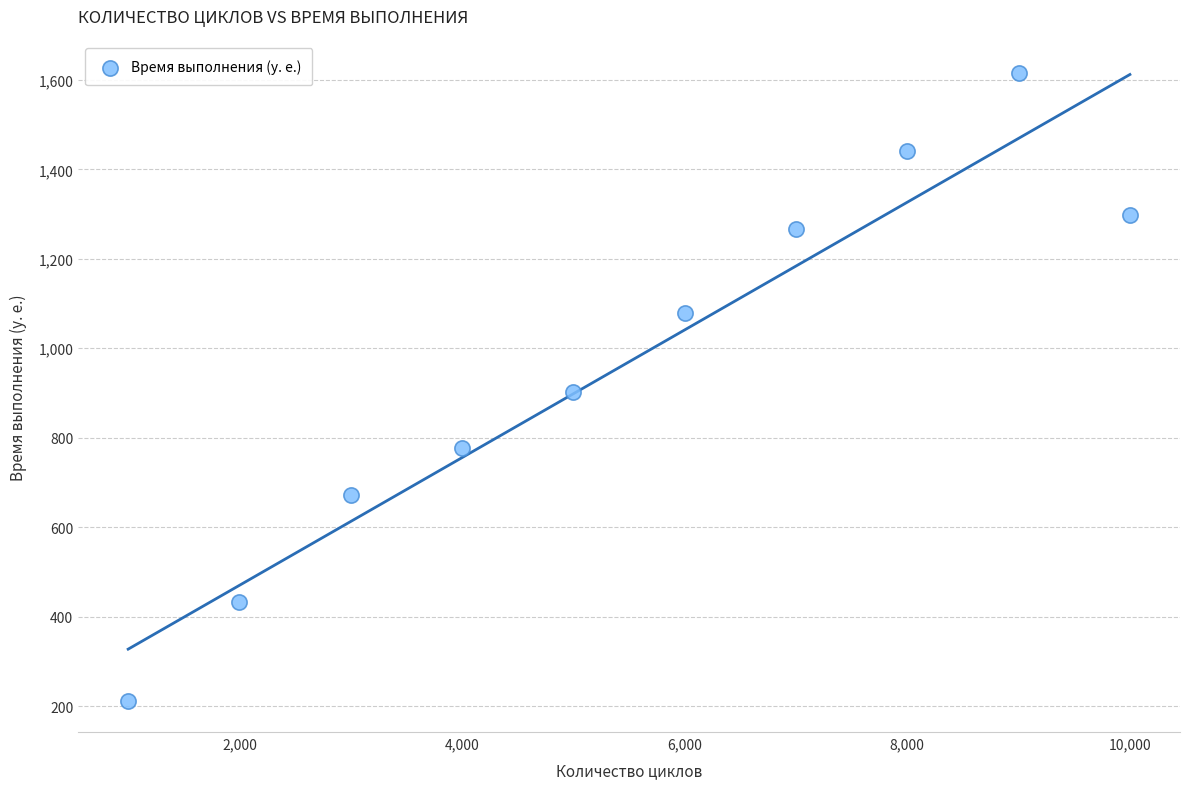

What is the average Y value?

970